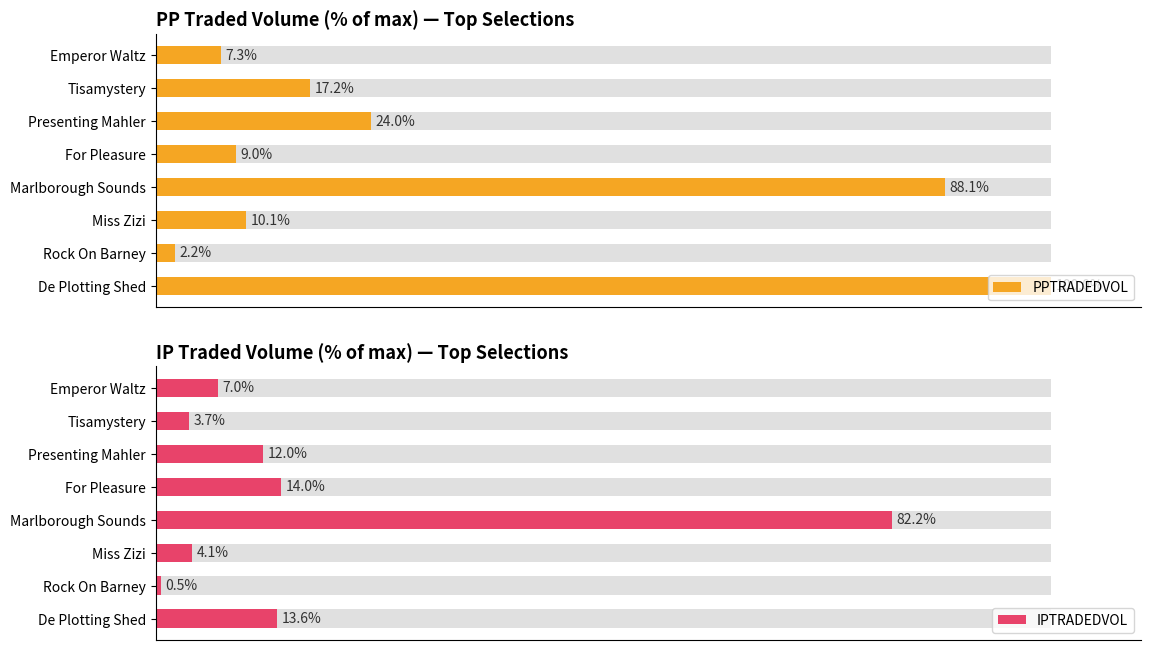

Which series has the largest range (max minus min)?

PPTRADEDVOL